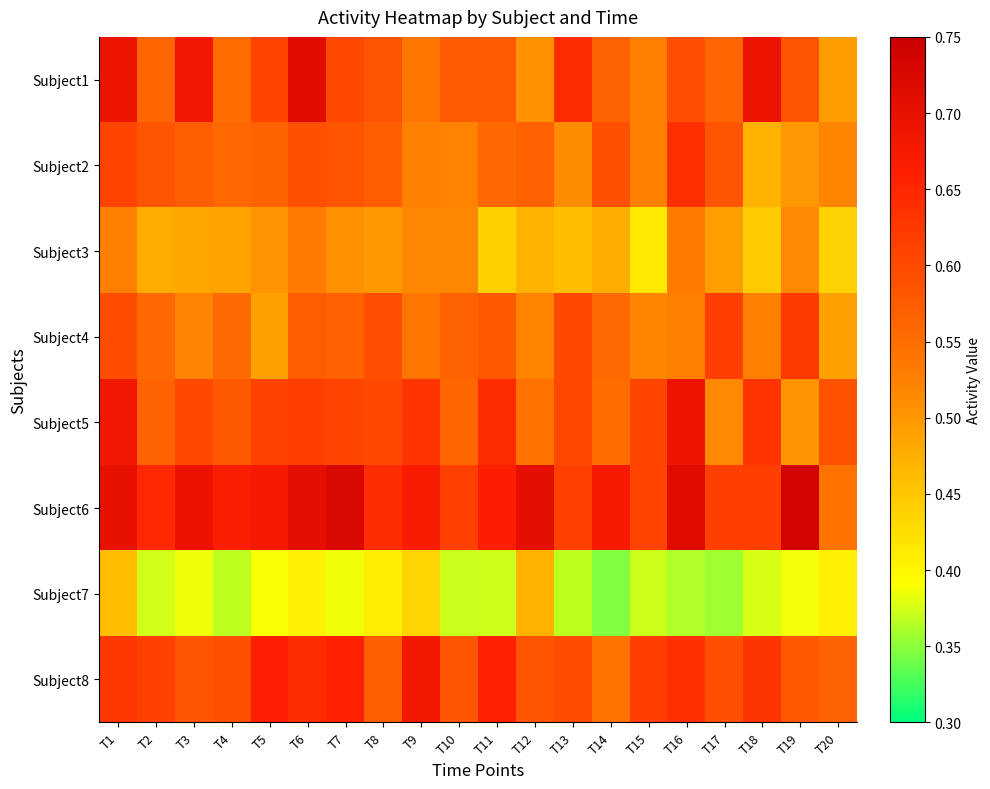

Which series has the largest total across all categories?

Subject6